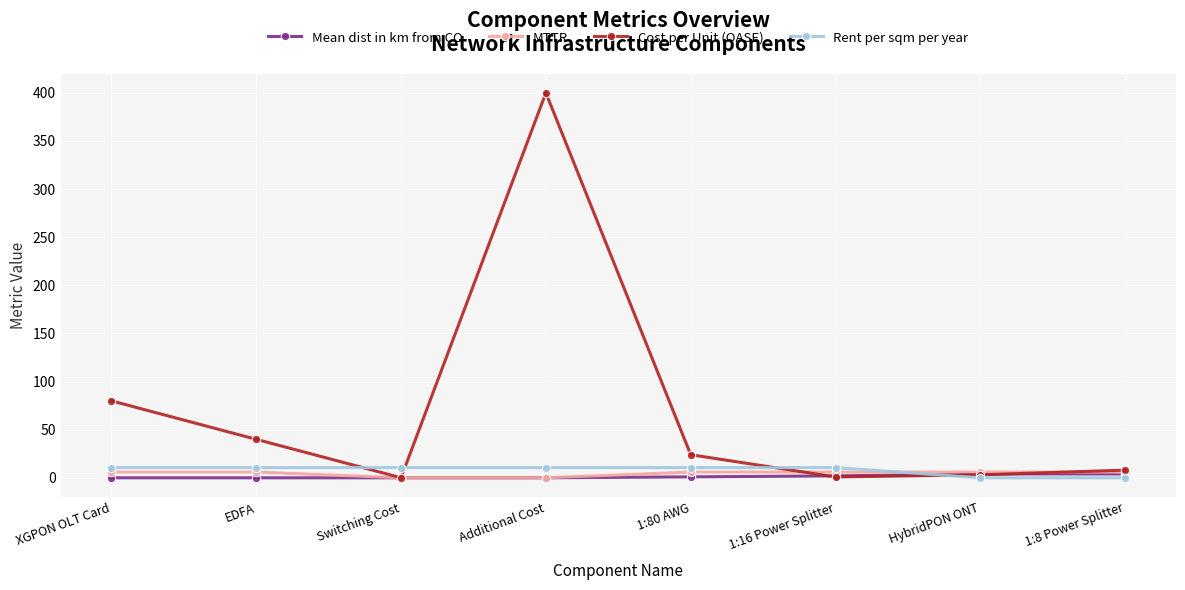

What is the average value of the Cost per Unit (OASE) series?

69.5